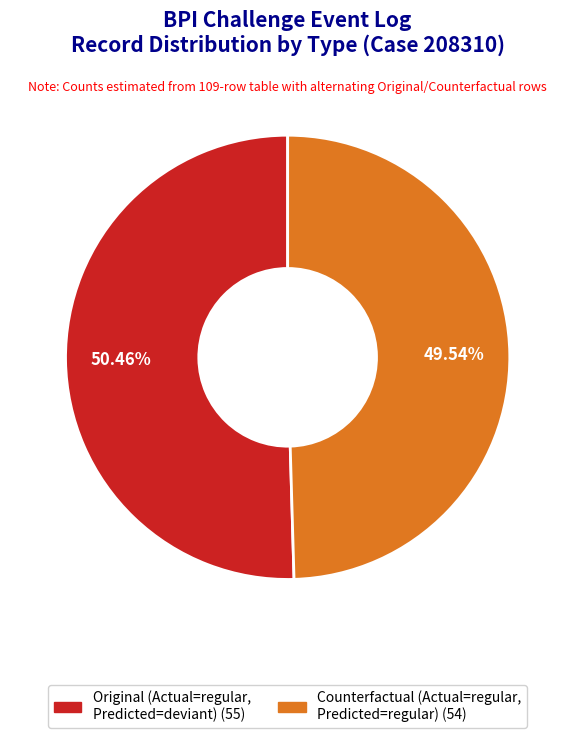

The Counterfactual slice represents 60% of the pie. True or false?

False